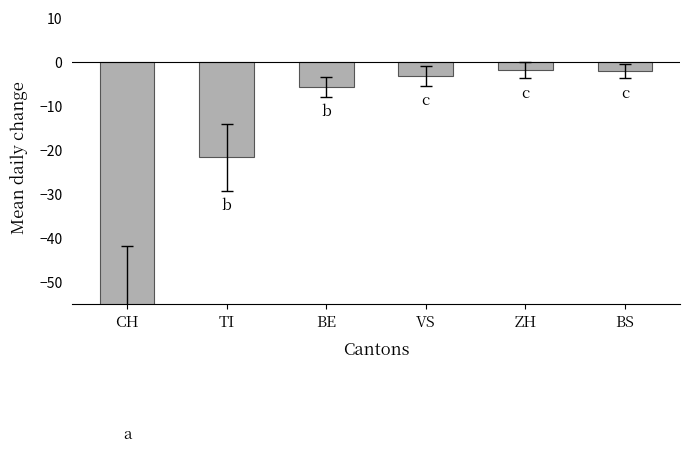

What is the greatest value displayed?

-1.8